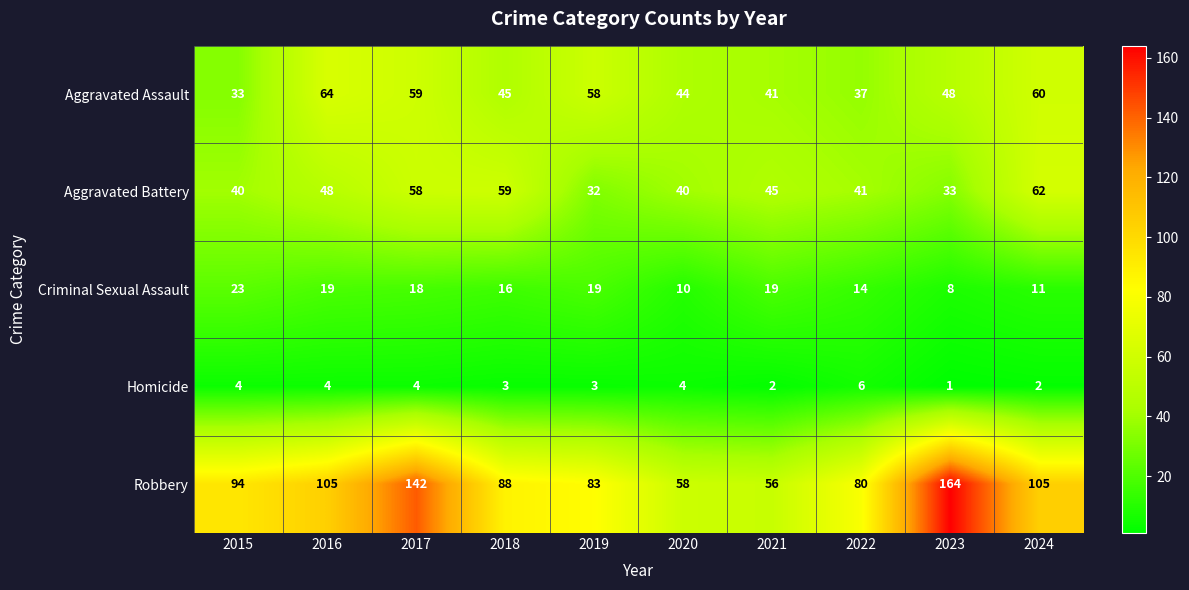

At which category is the sum across all series the highest?

2017